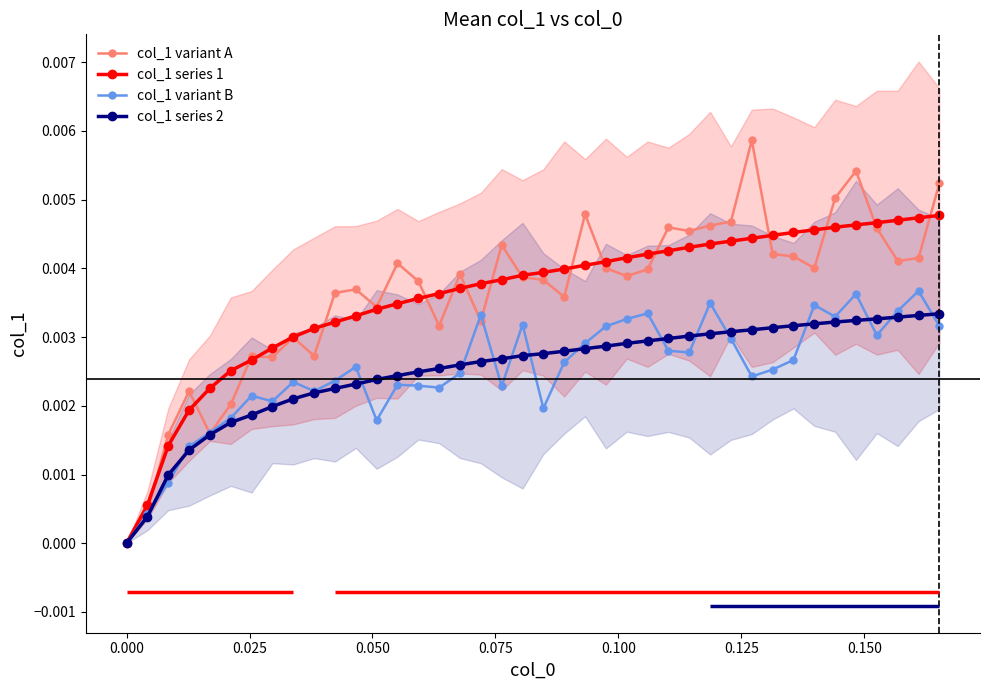

True or false: col_1 variant A has more than 0 points higher than both neighbors.

True